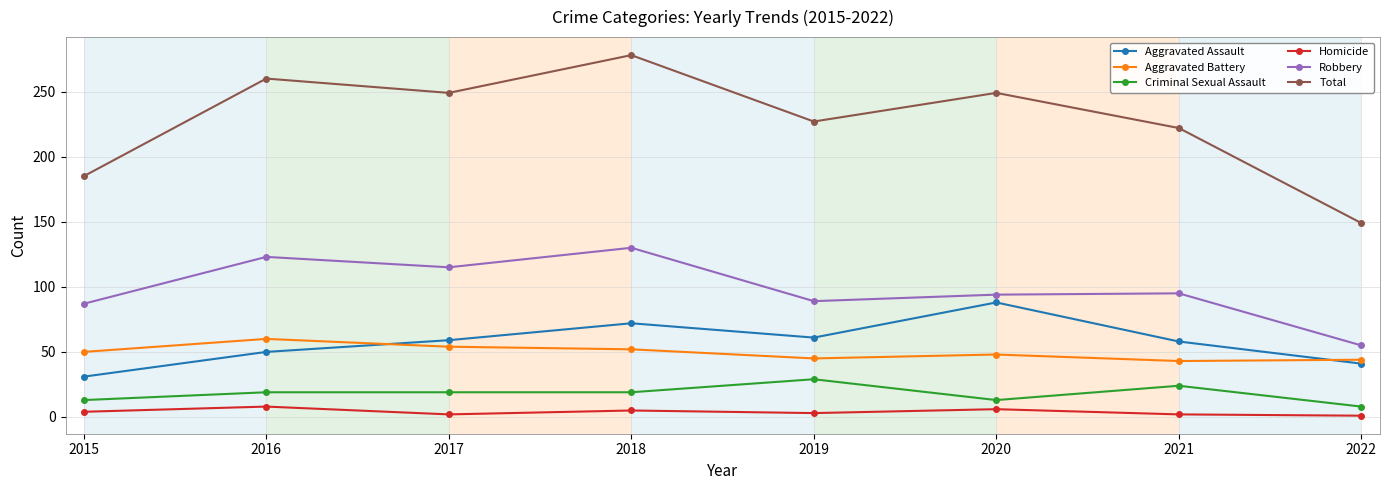

True or false: Aggravated Assault has a value of 12 at 2022.

False